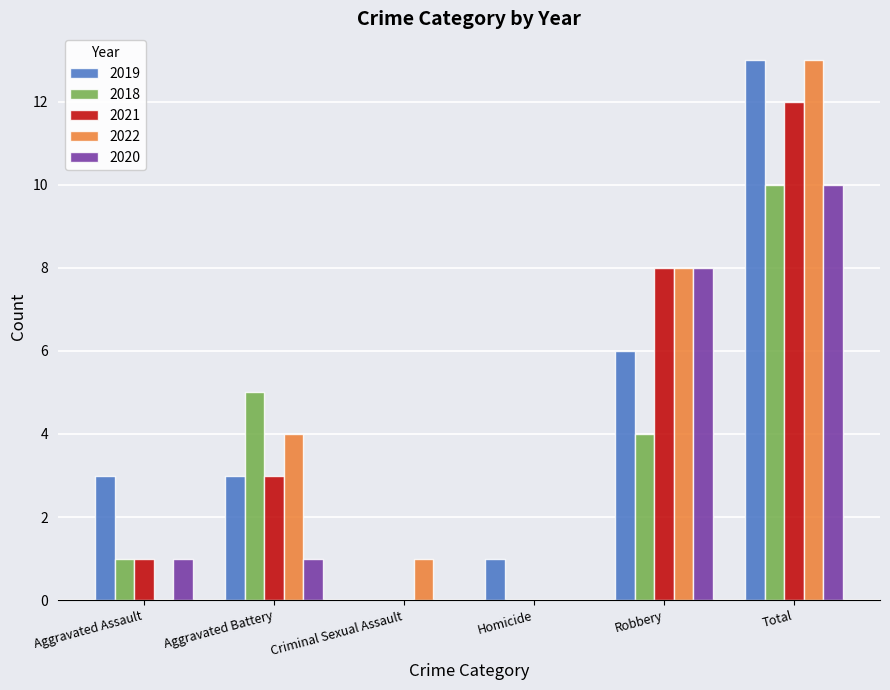

True or false: 2020 has a value of 0 at Aggravated Battery.

False